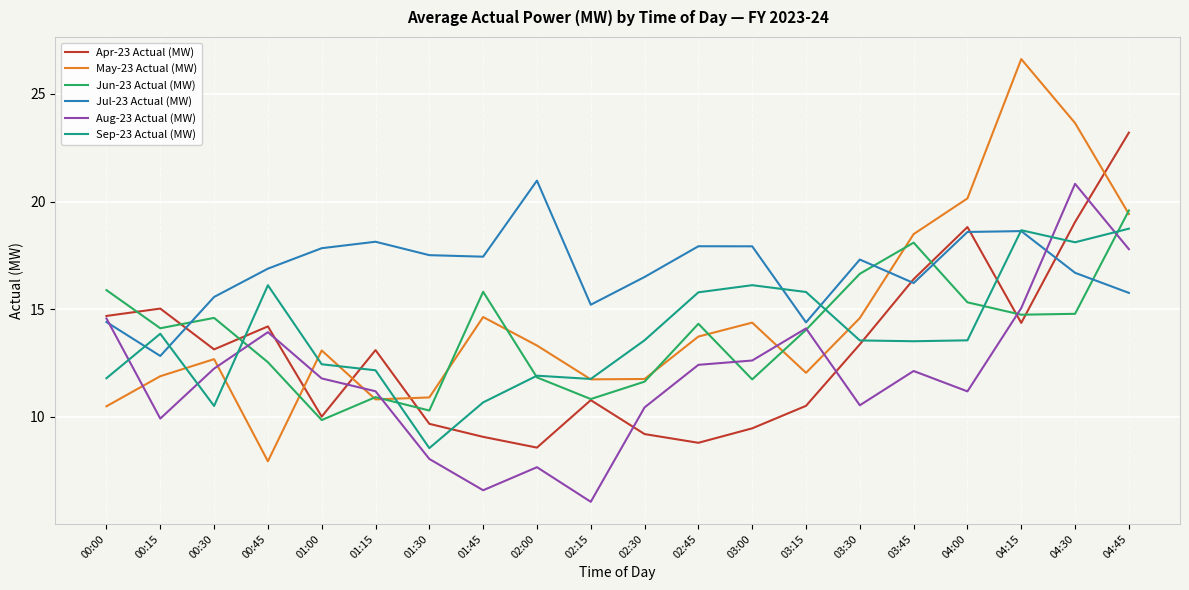

Which series has the widest spread of values?

May-23 Actual (MW)